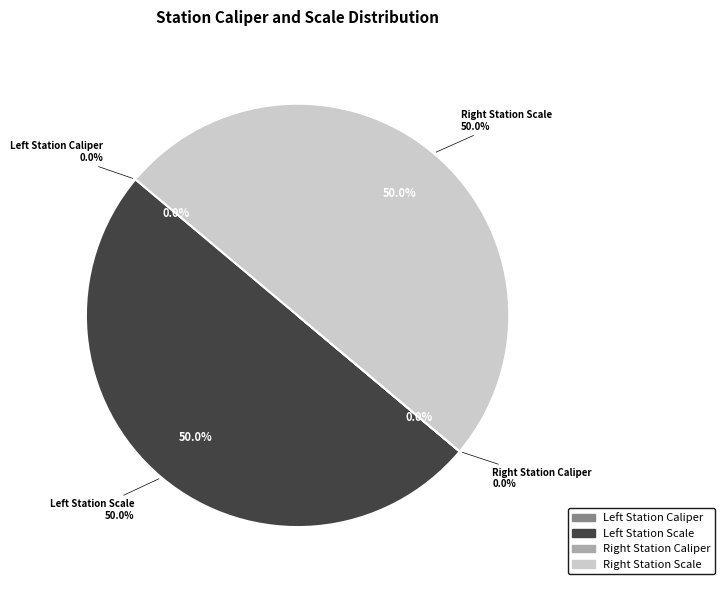

What is the largest slice in the pie chart?

Left Station Scale